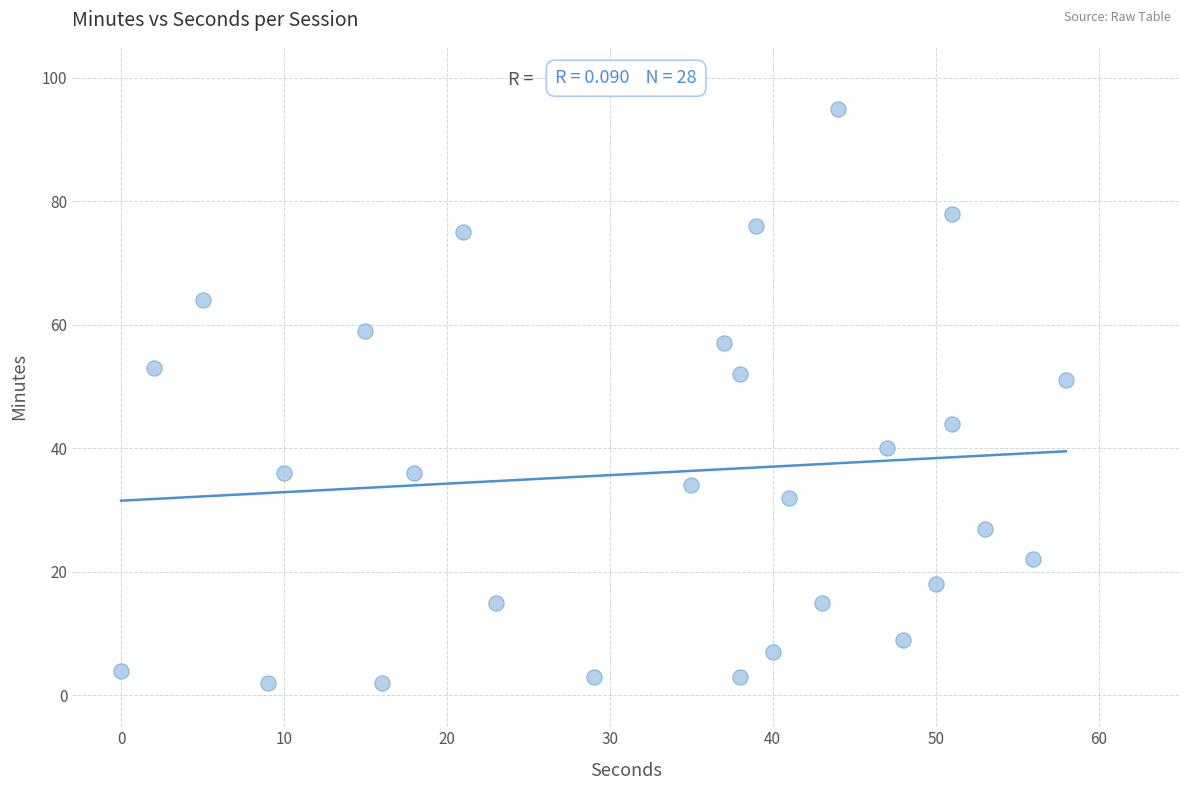

What is the range of Y values (max minus min)?

93